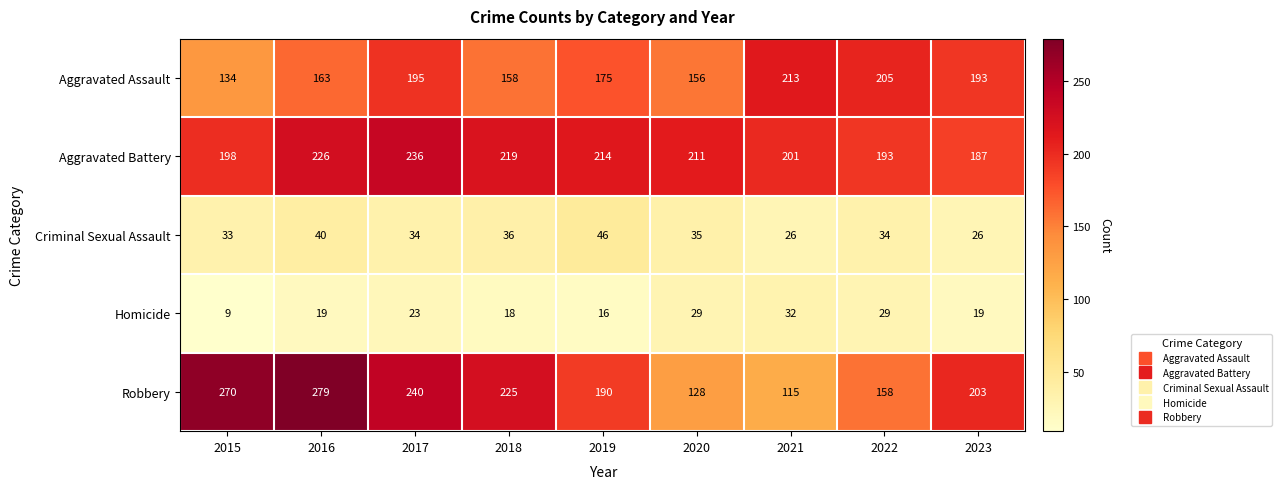

What is the difference between the Robbery values at 2017 and 2018?

15